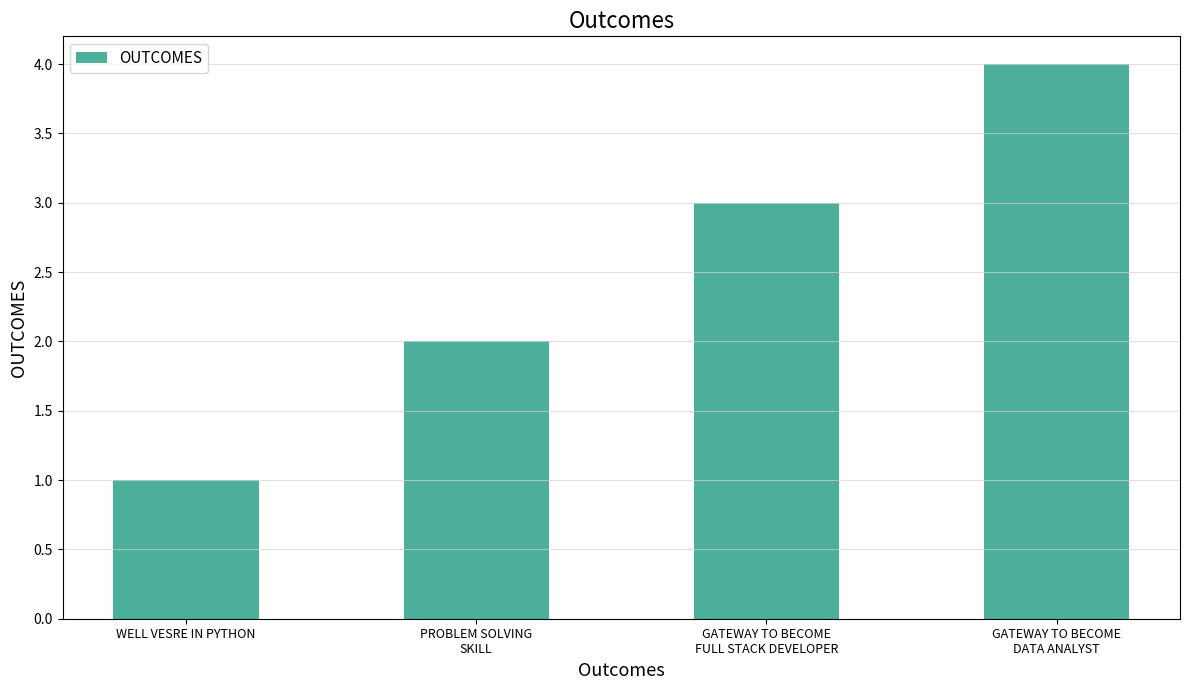

What is the label of the 4th bar from the right?

WELL VESRE IN PYTHON